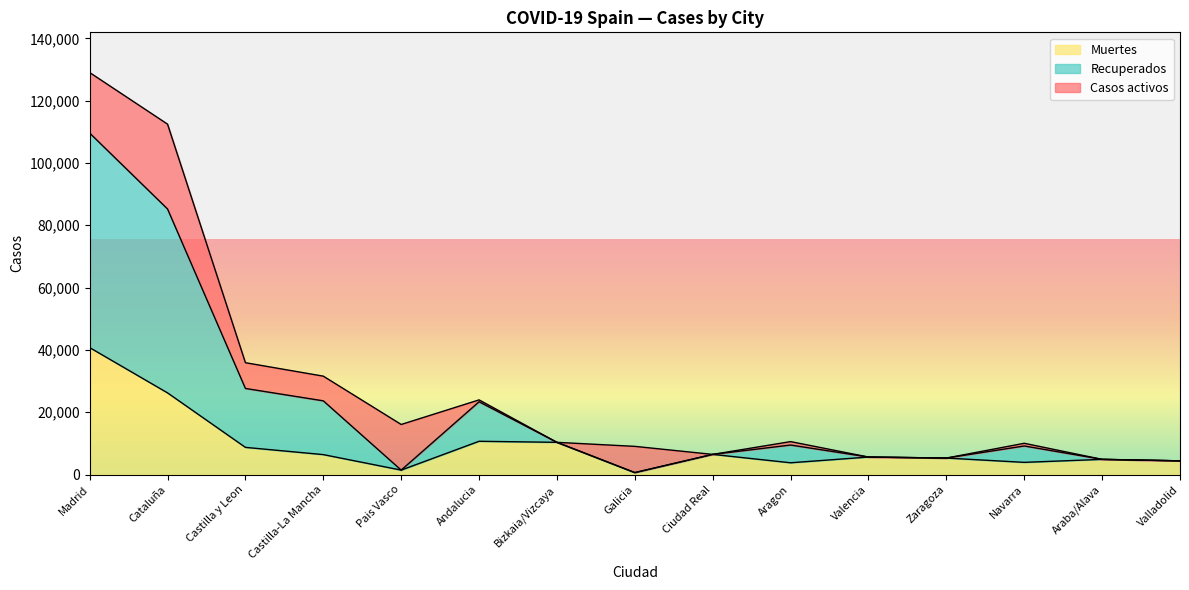

At which label does Recuperados first exceed 10332?

Madrid